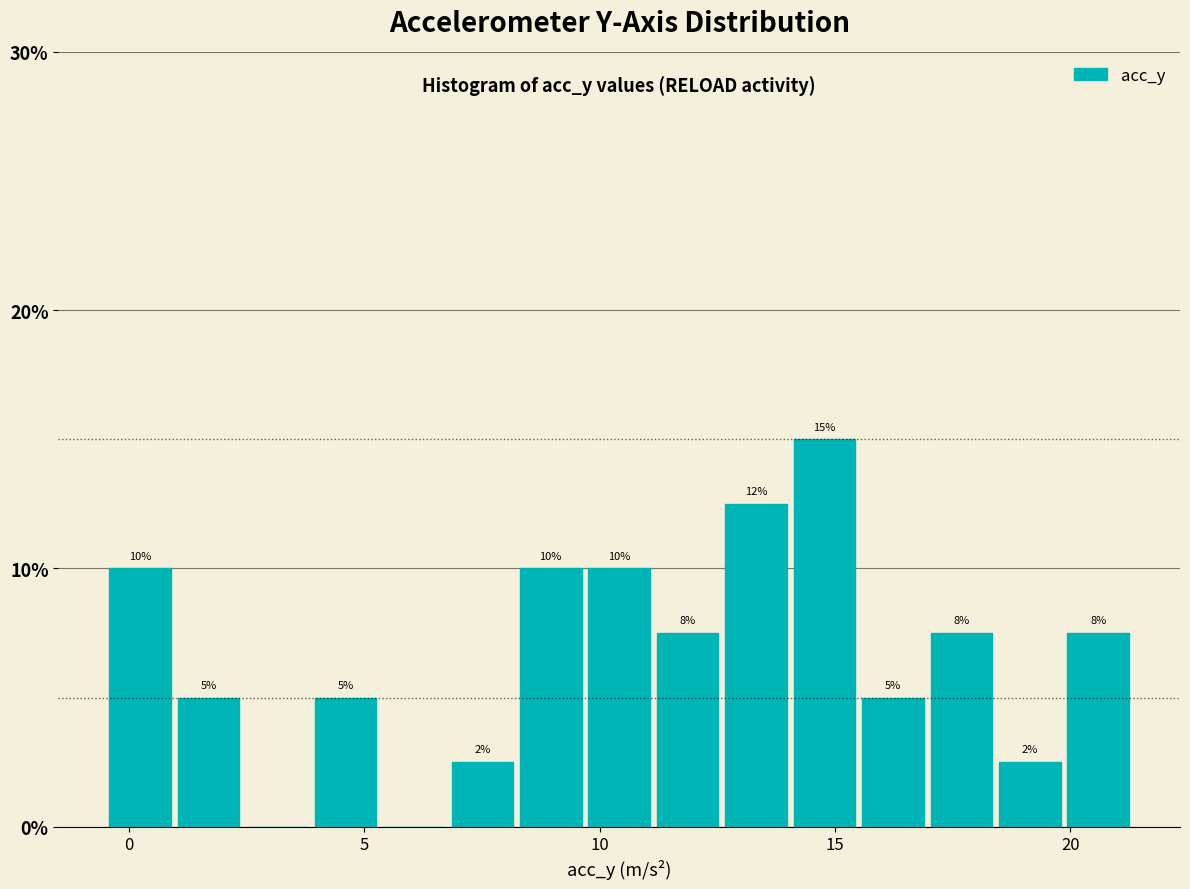

Around what value on the x-axis is the tallest bar? Give the approximate position of its centre, as read against the axis.

15.0